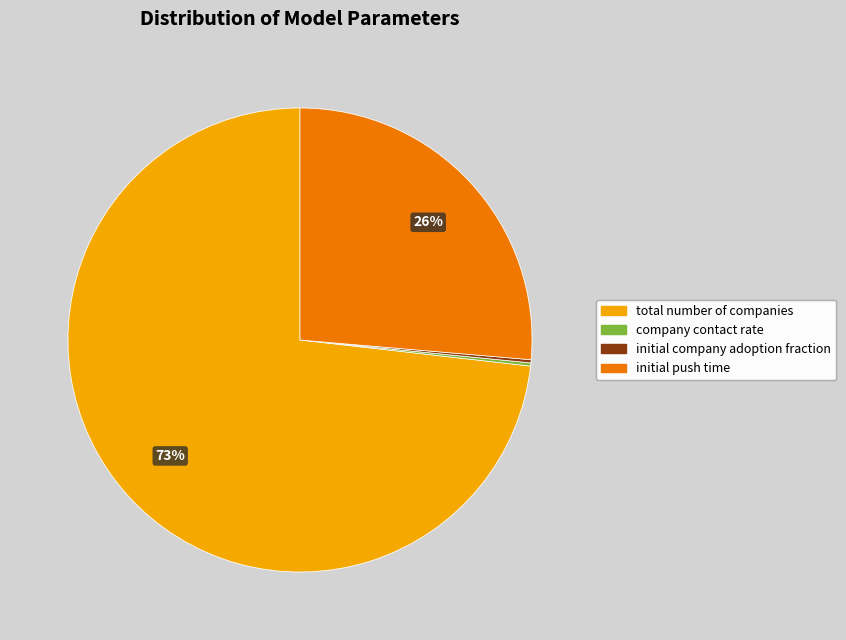

Is the sum of initial push time and total number of companies greater than half?

Yes